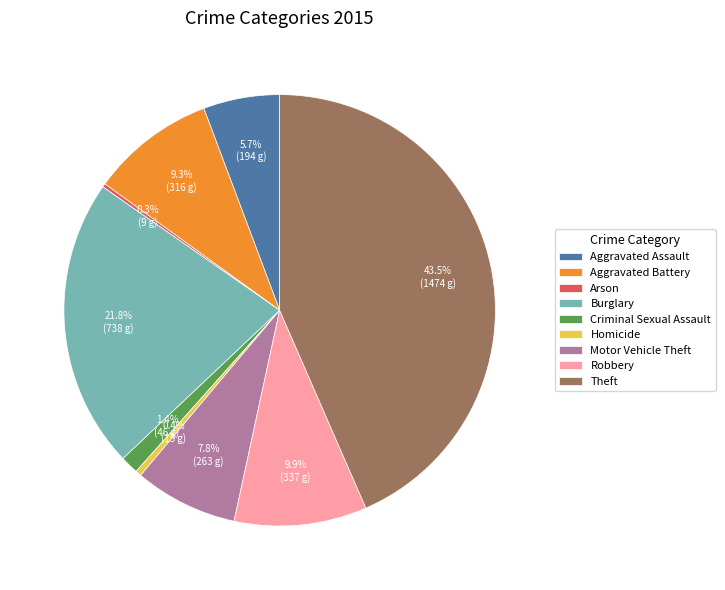

What is the largest slice in the pie chart?

Theft